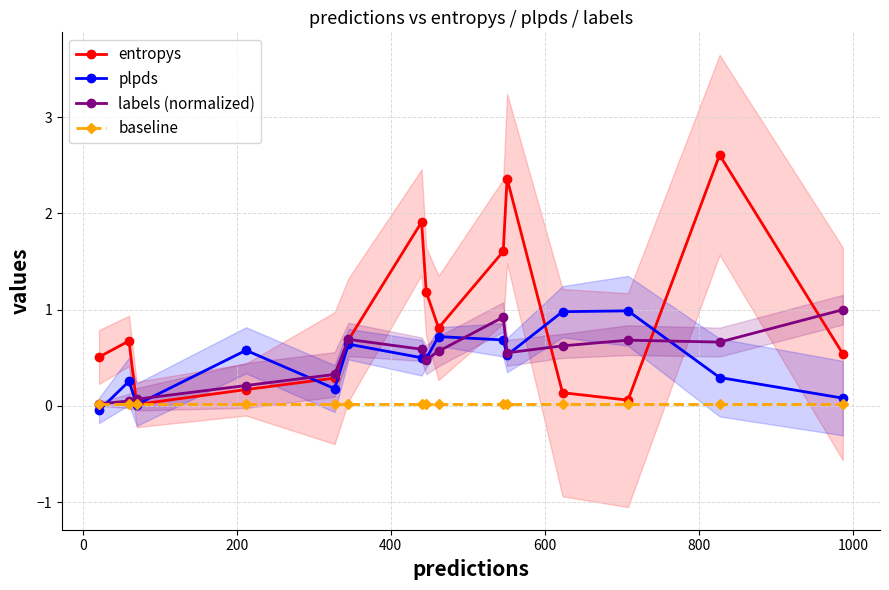

What is the highest value of the entropys series?

2.6